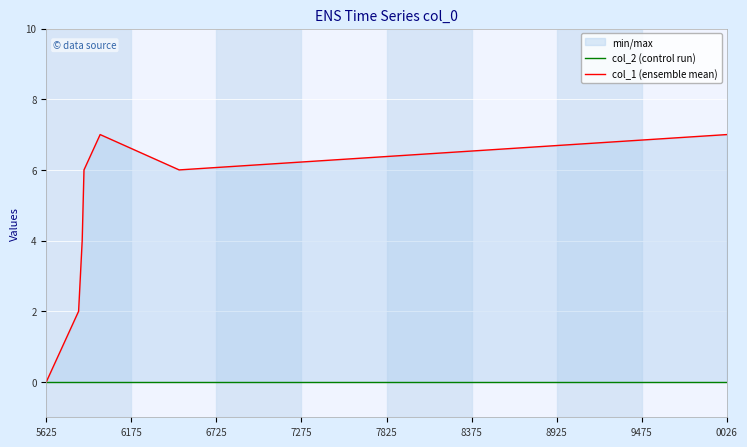

What is the total value across all series at 0026?

7